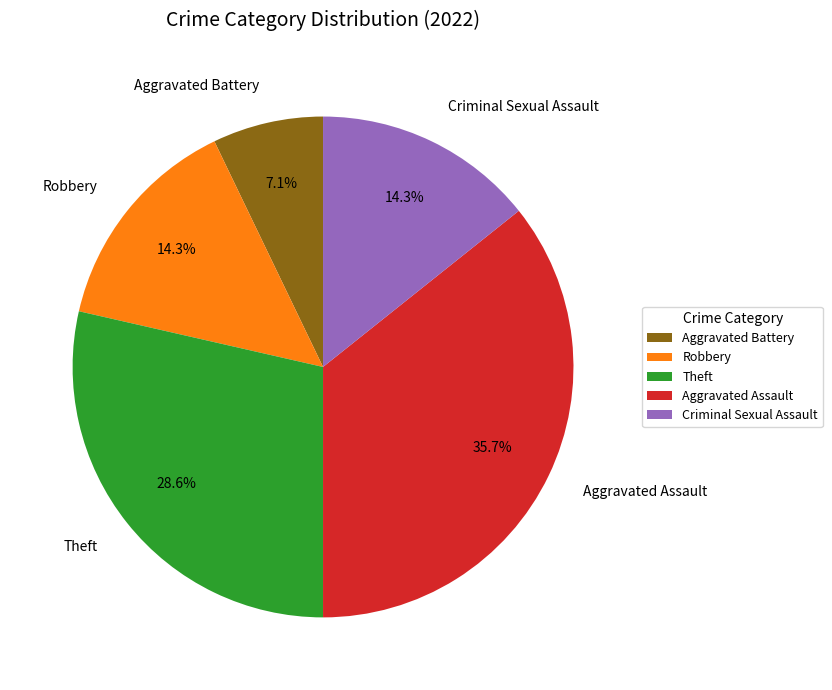

To the nearest percent, what is the average slice percentage?

20%